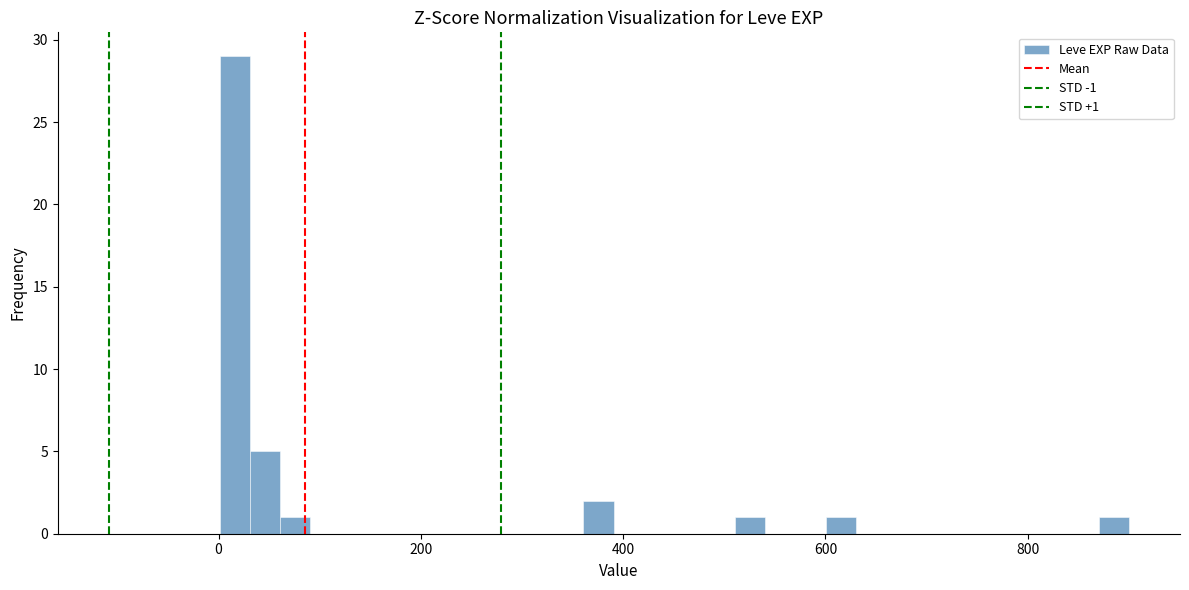

Read against the x-axis, roughly where is the centre of the tallest bar?

20